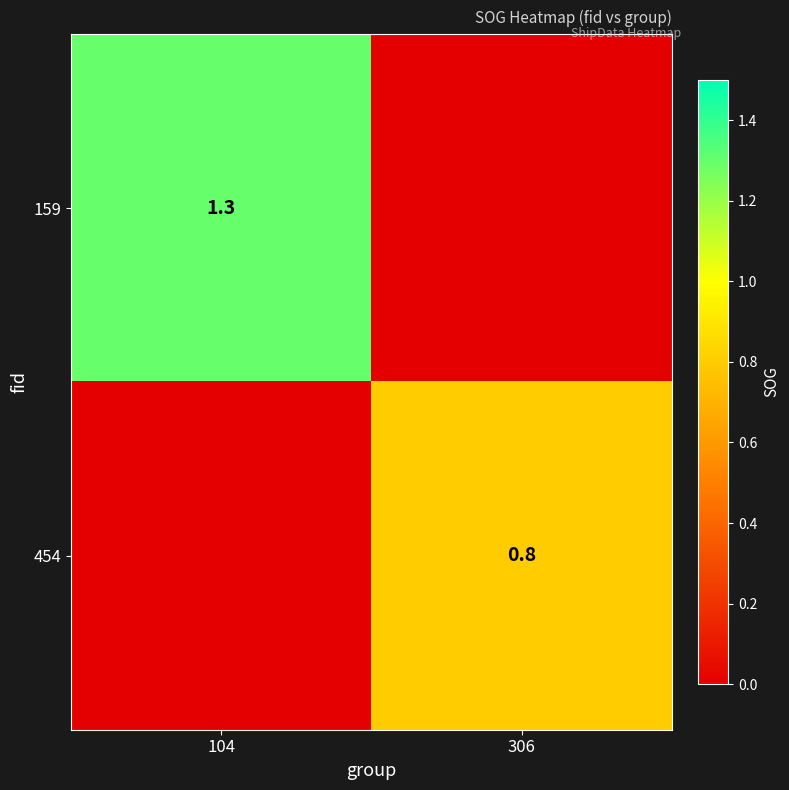

True or false: 454 has a value of 1.1 at 306.

False